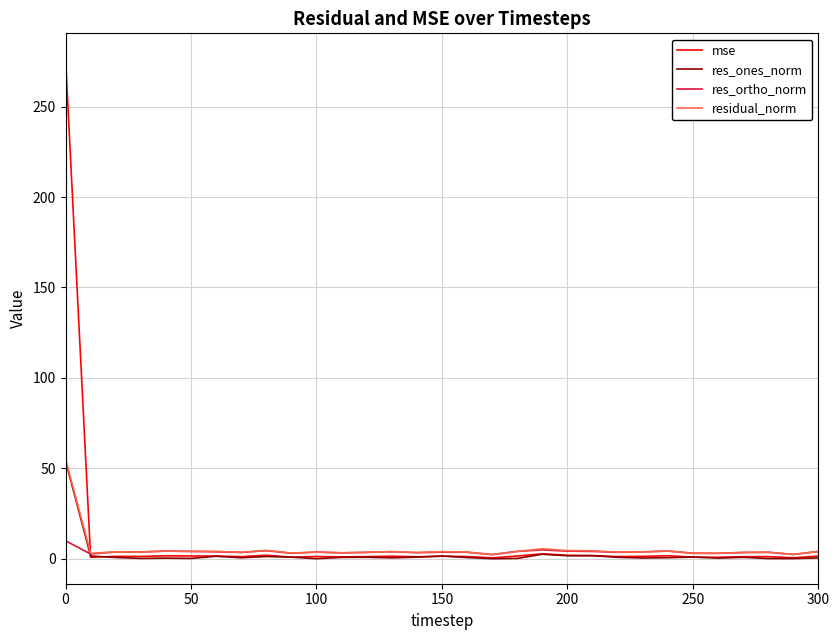

Which series has the largest range (max minus min)?

mse